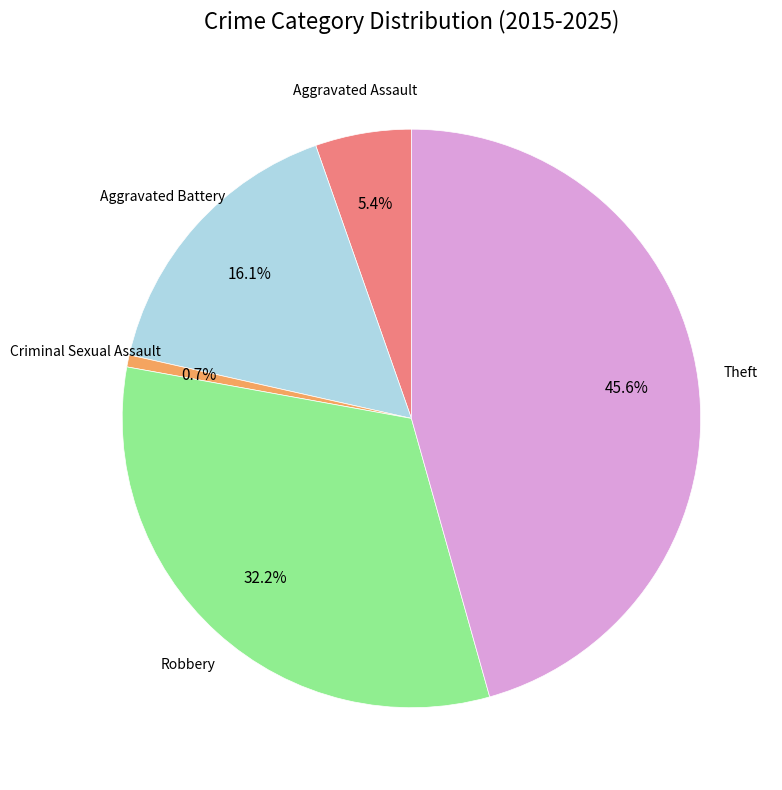

Is there a majority slice in this chart?

No